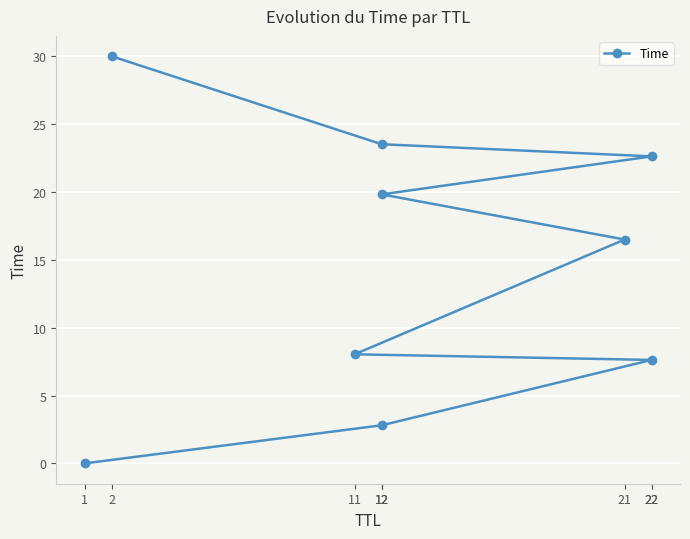

What is the difference between the second highest and second lowest values?

20.7